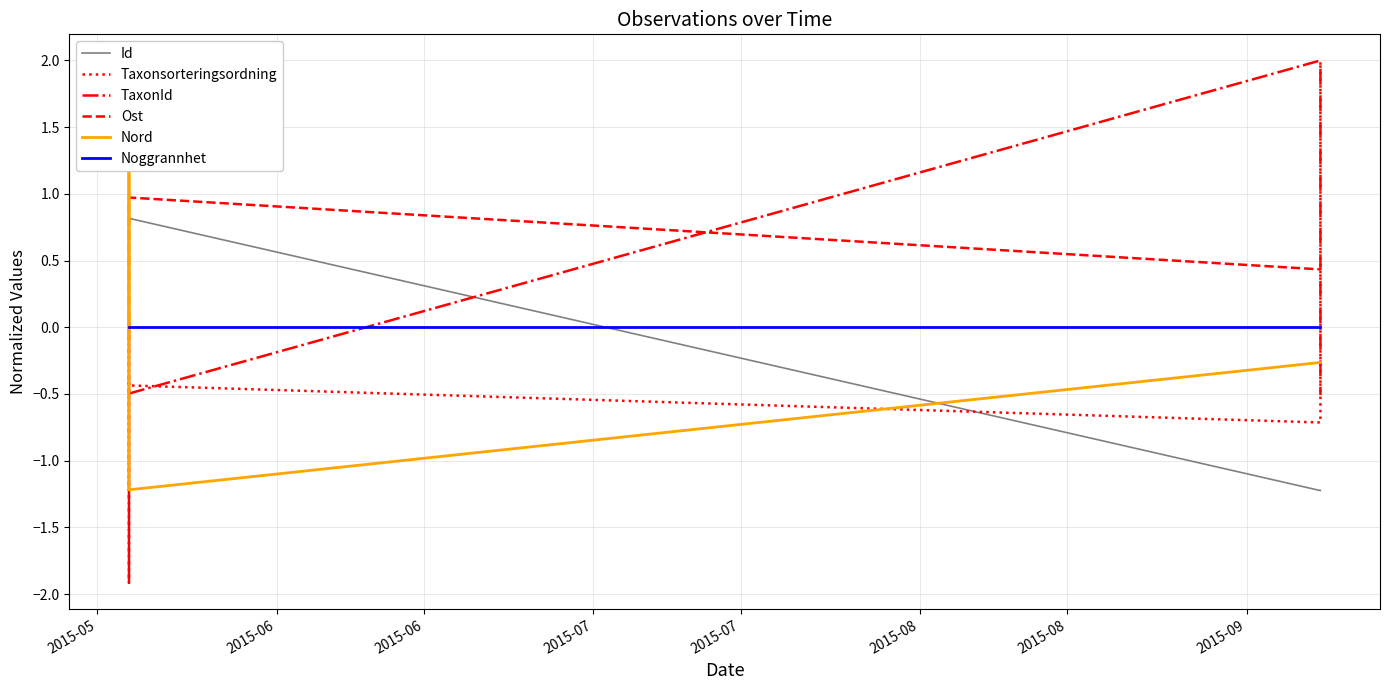

At how many categories does at least one series exceed 0?

5